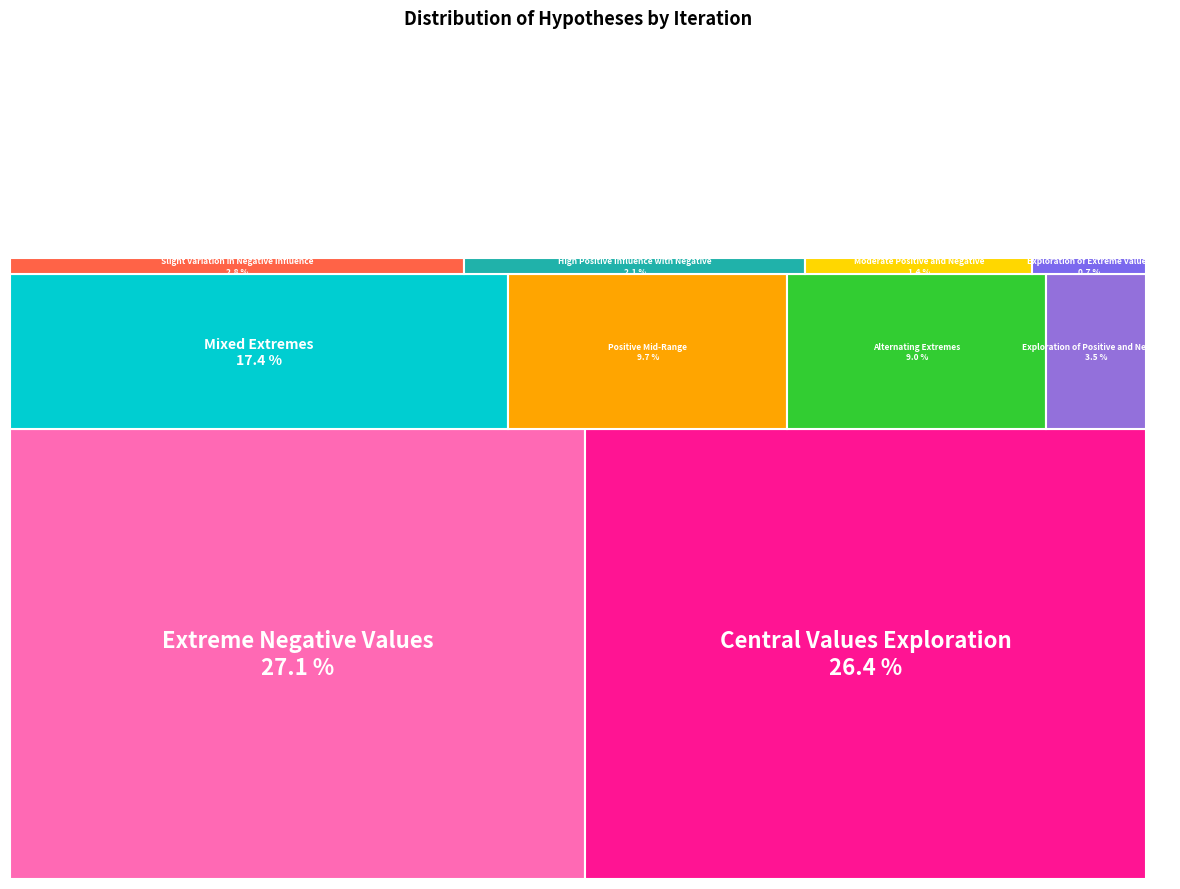

Is there a majority slice in this chart?

No